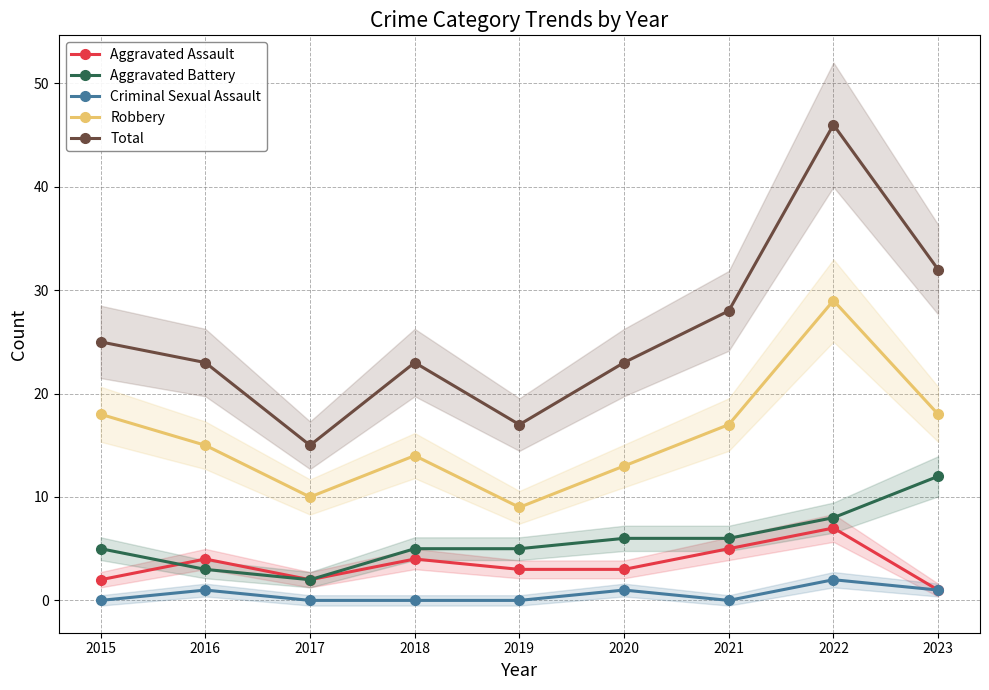

The Robbery series shows 21 at 2020. True or false?

False